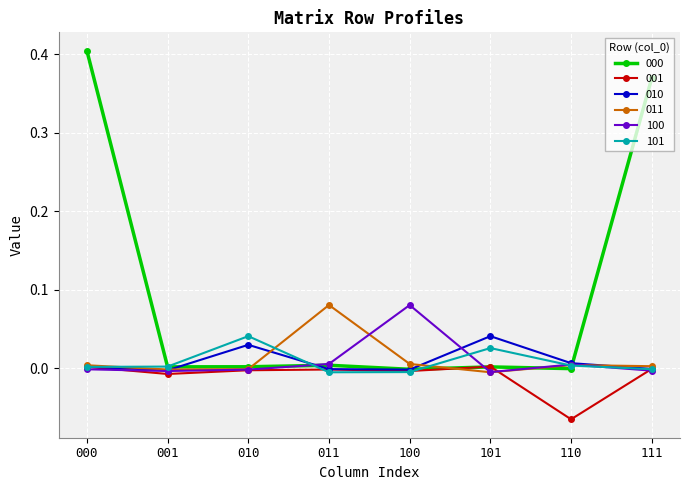

Which series has the widest spread of values?

000